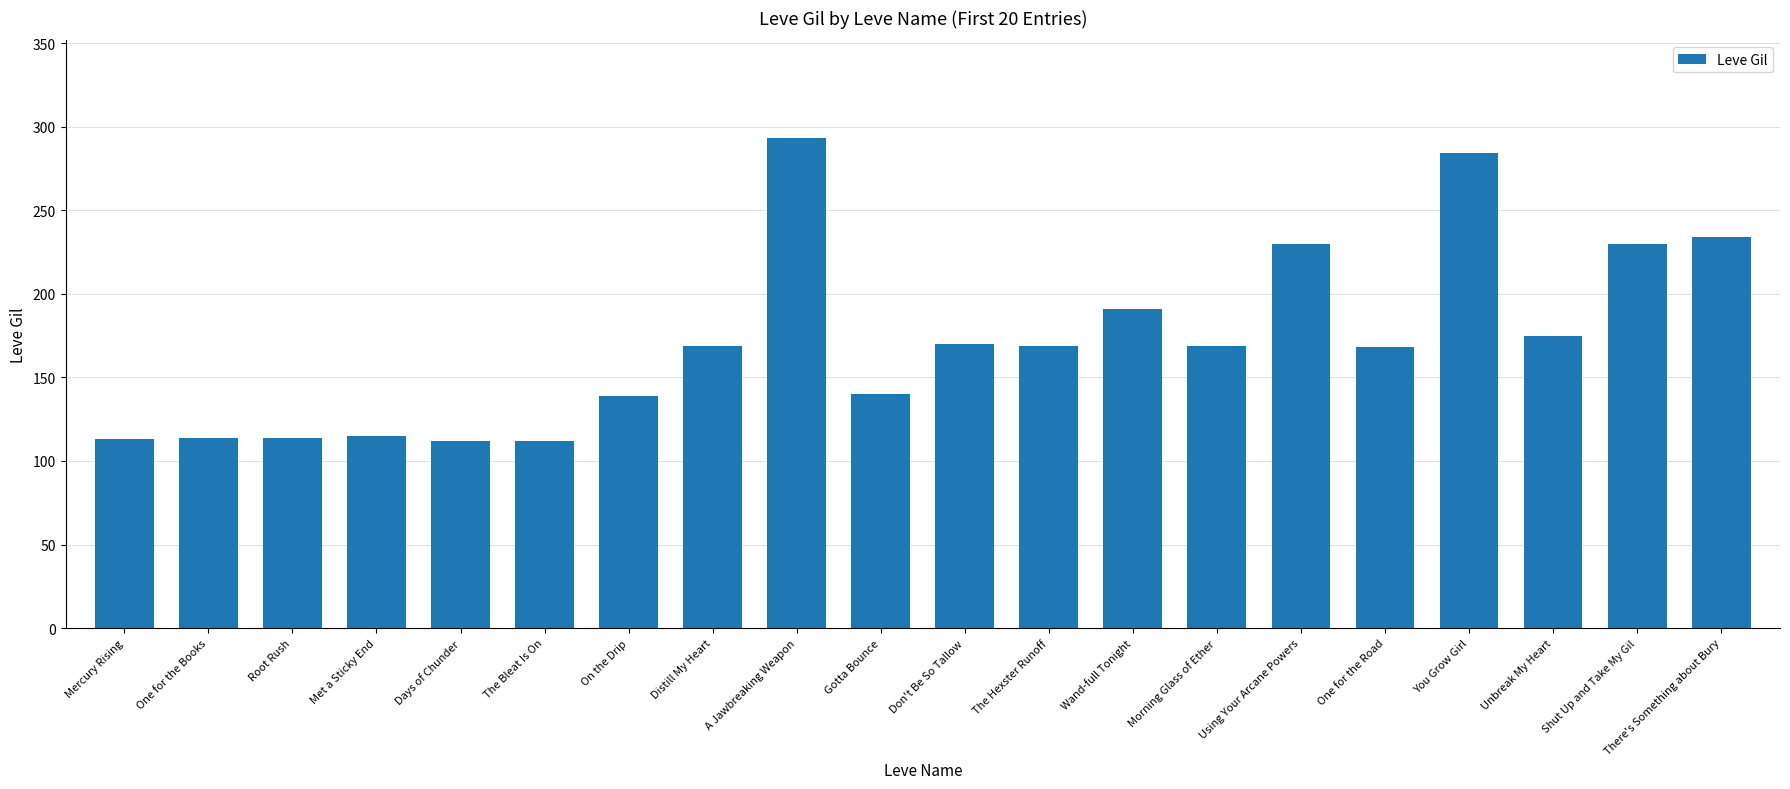

Which category has the highest value across all series?

A Jawbreaking Weapon